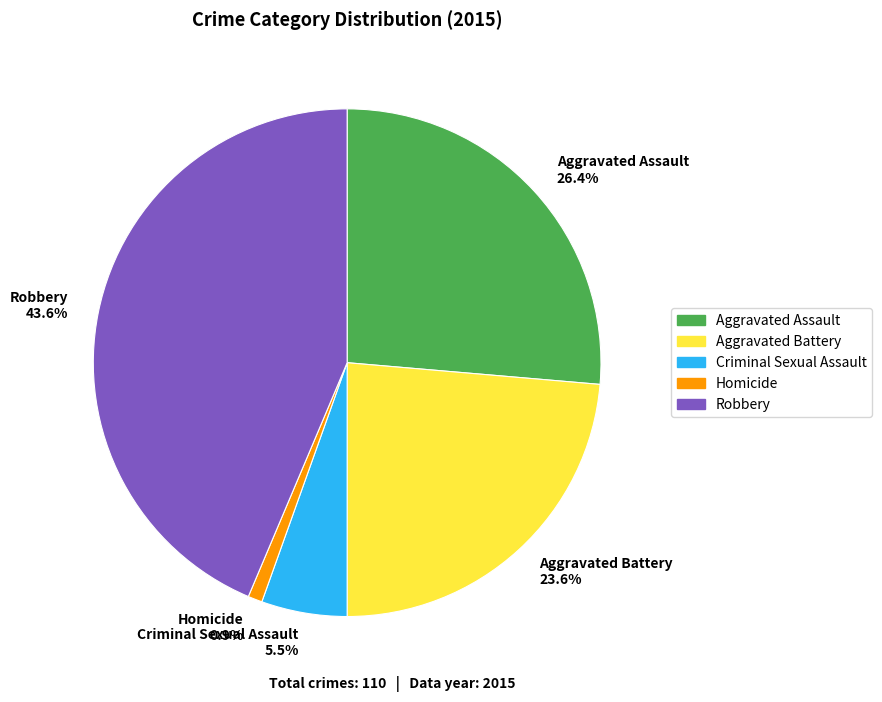

What is the ratio of the value at Robbery to the value at Aggravated Battery?

1.8